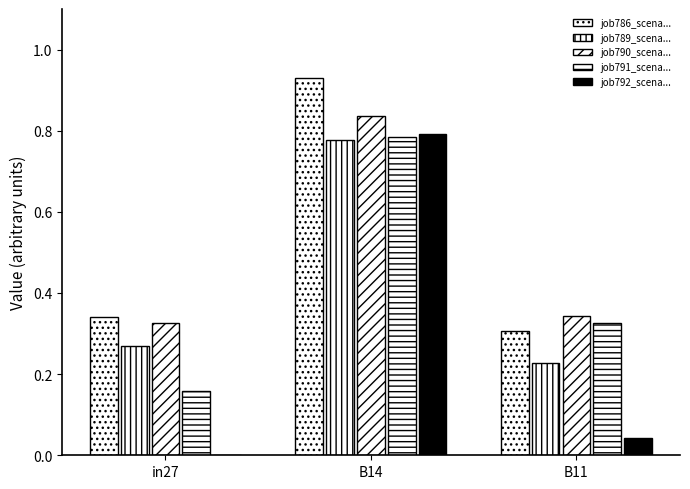

Count the number of data series in this chart.

5